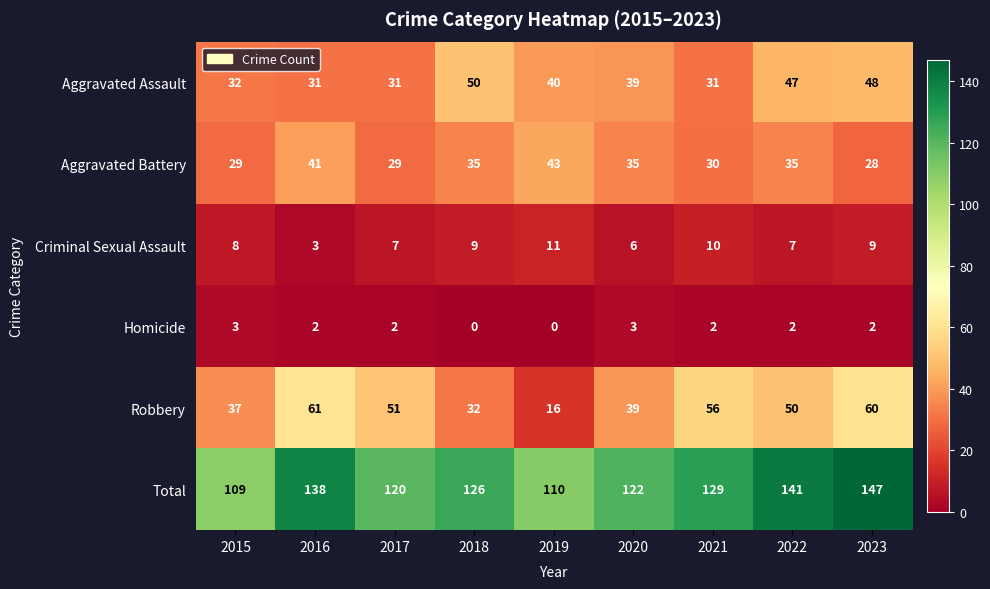

Where is Aggravated Assault nearest to the value 40?

2019